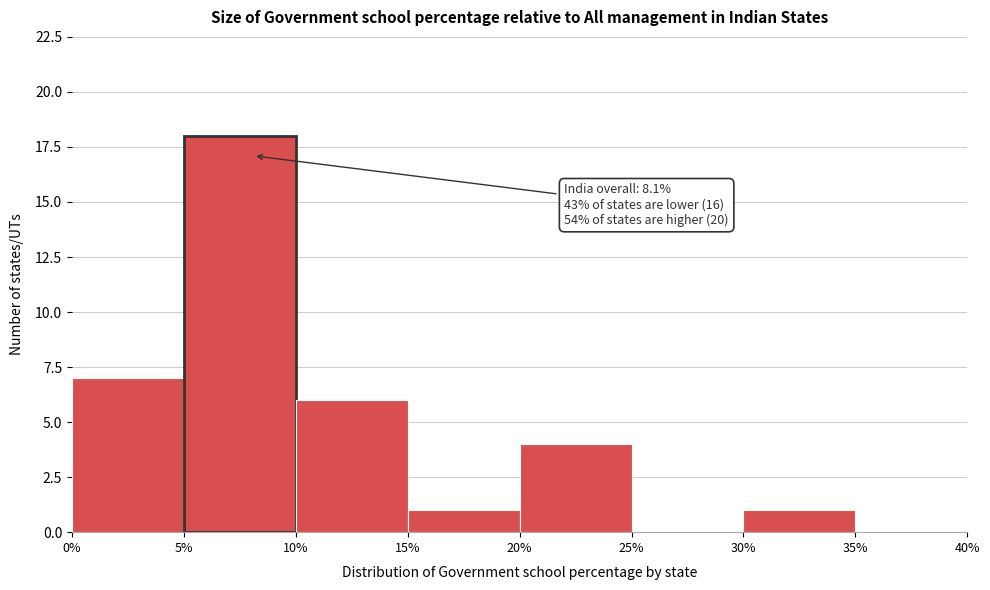

Which range on the x-axis has the tallest bar?

5% to 10%